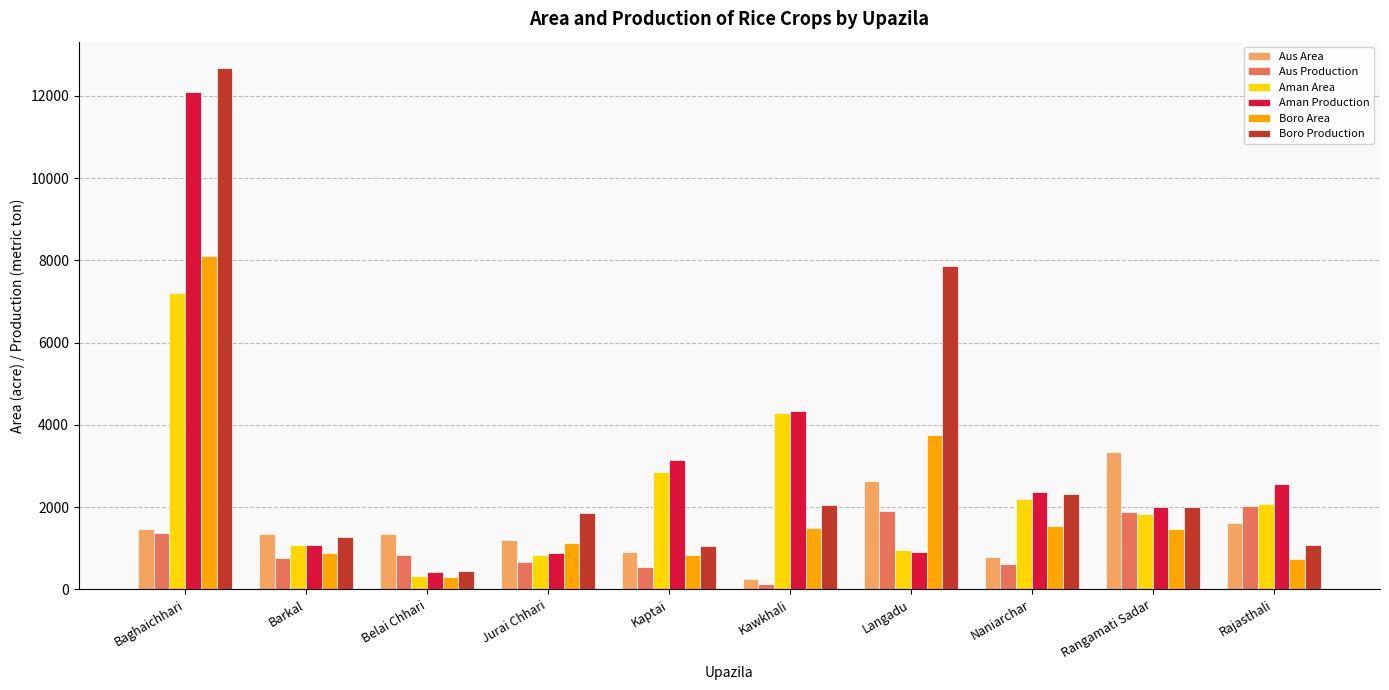

The value of Aman Area at Langadu is 950. True or false?

True